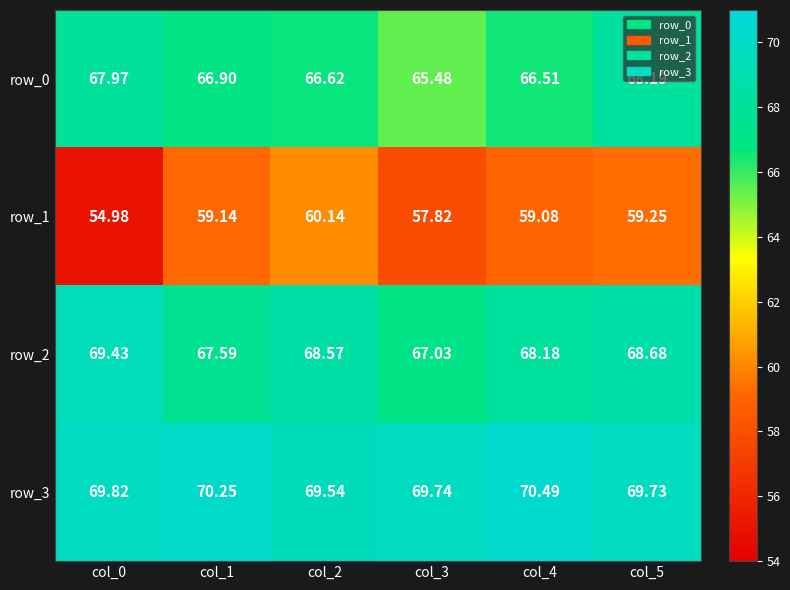

At how many categories does at least one series exceed 55?

6